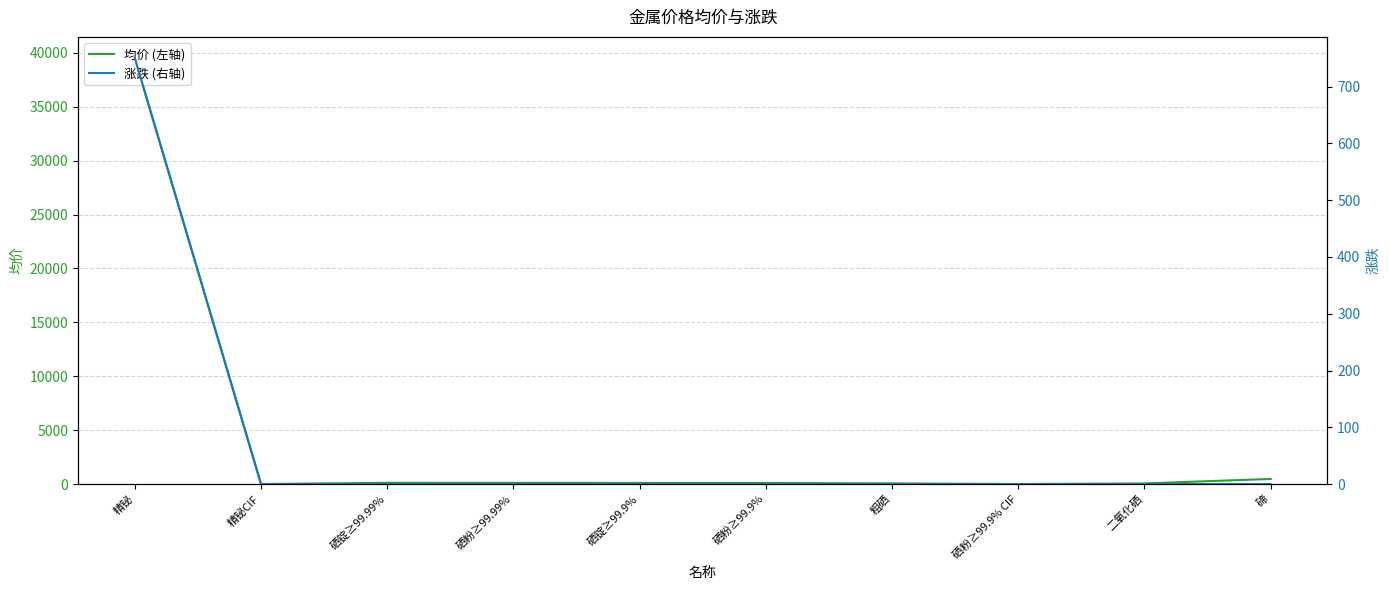

At which label is 涨跌 (右轴) closest to 375?

精铋